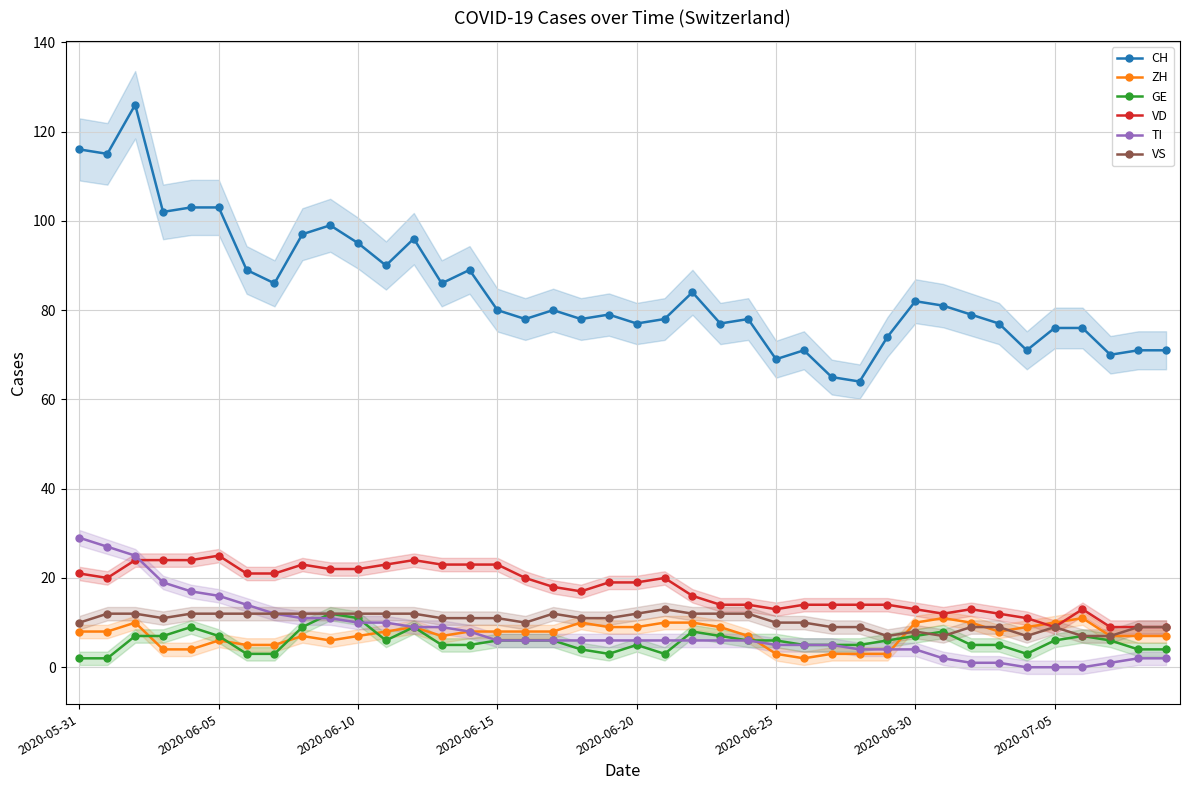

In VS, how many points are lower than both neighbors (excluding endpoints)?

5